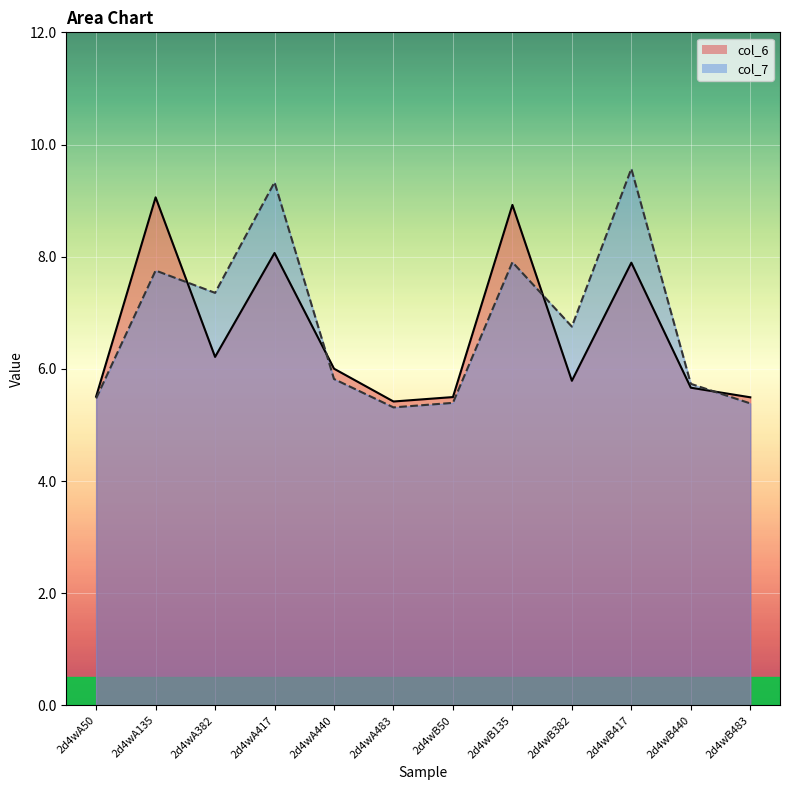

What is the sum of all col_6_line values?

79.5